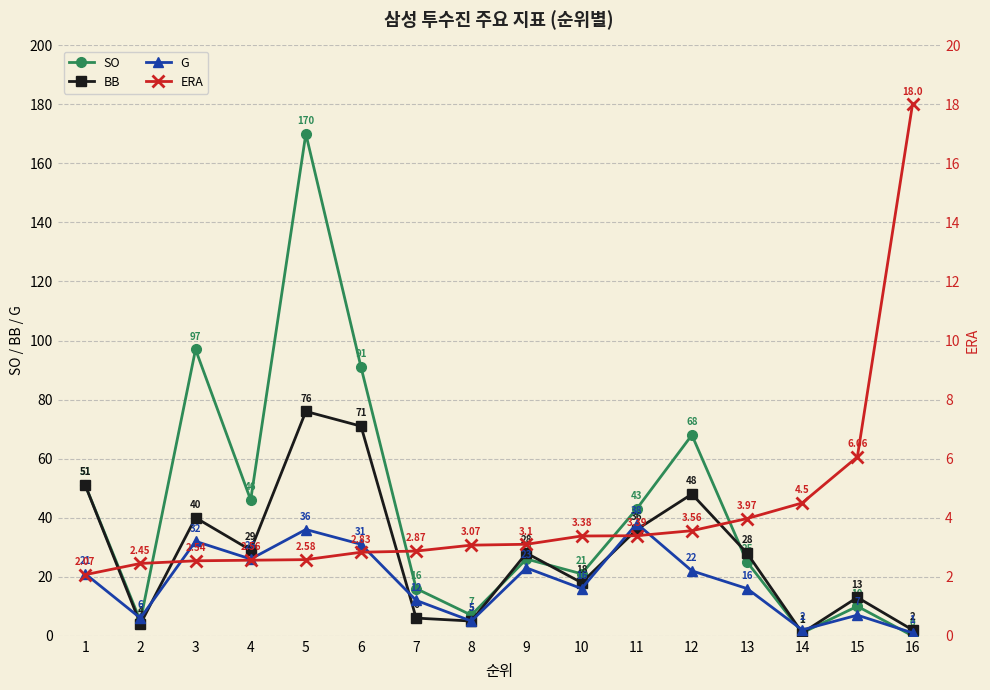

Does the chart have visible grid lines?

Yes